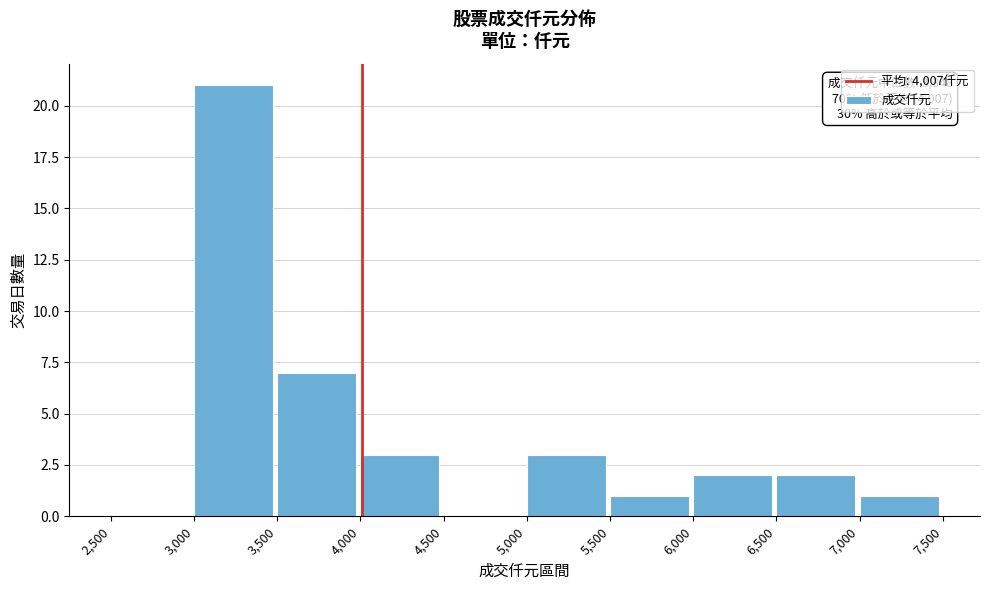

Over which range of the x-axis is the bar tallest?

3,000 to 3,500